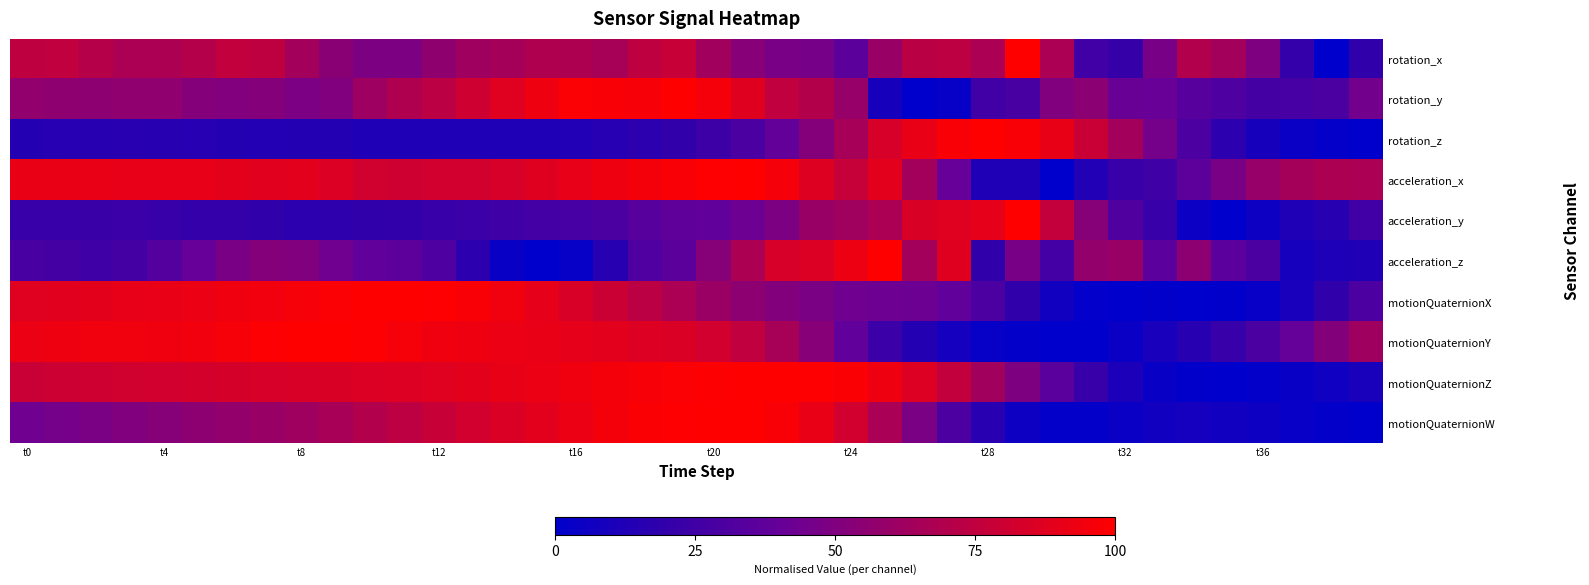

What is the greatest value displayed?

1.0